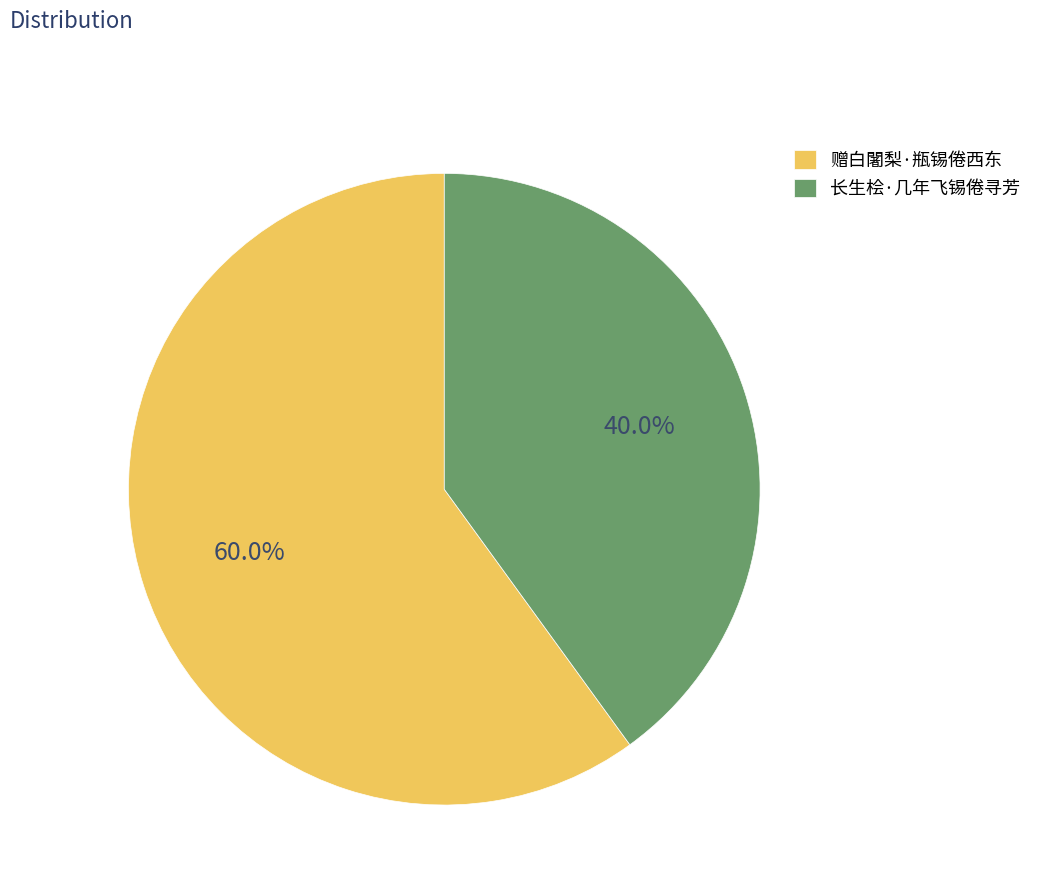

Which category has the biggest portion of the pie?

赠白闍梨·瓶锡倦西东